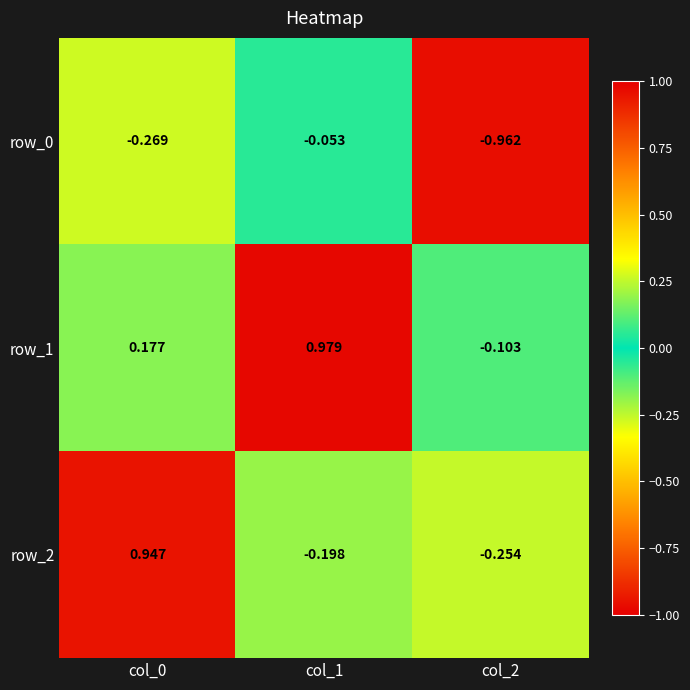

Rank the series by their average value, from highest to lowest.

row_1, row_2, row_0